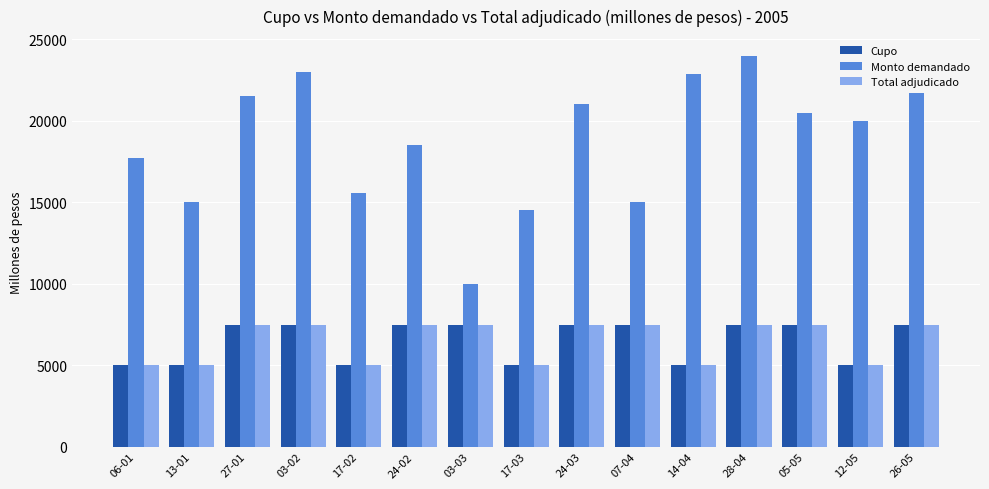

How many data points in Total adjudicado are less than 7500?

6